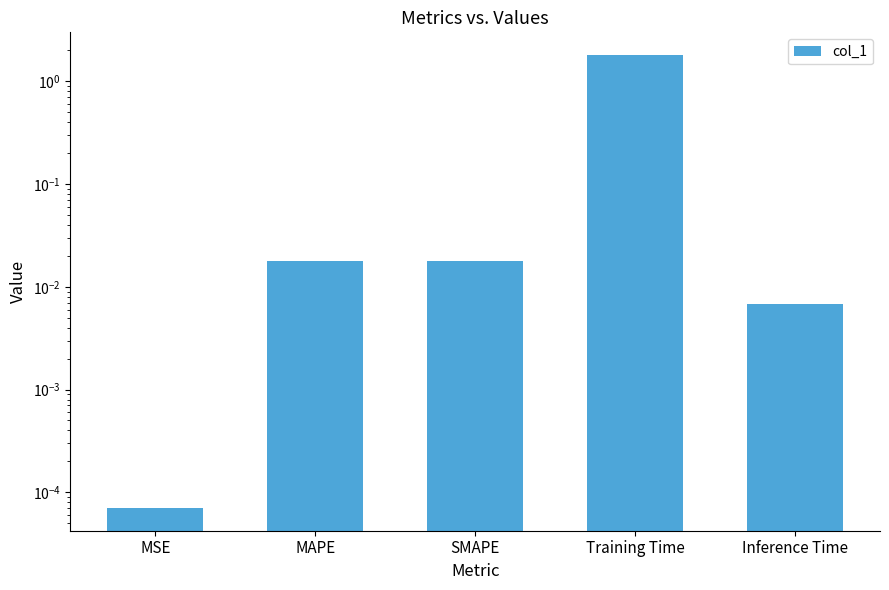

What is the sum of all values?

1.8